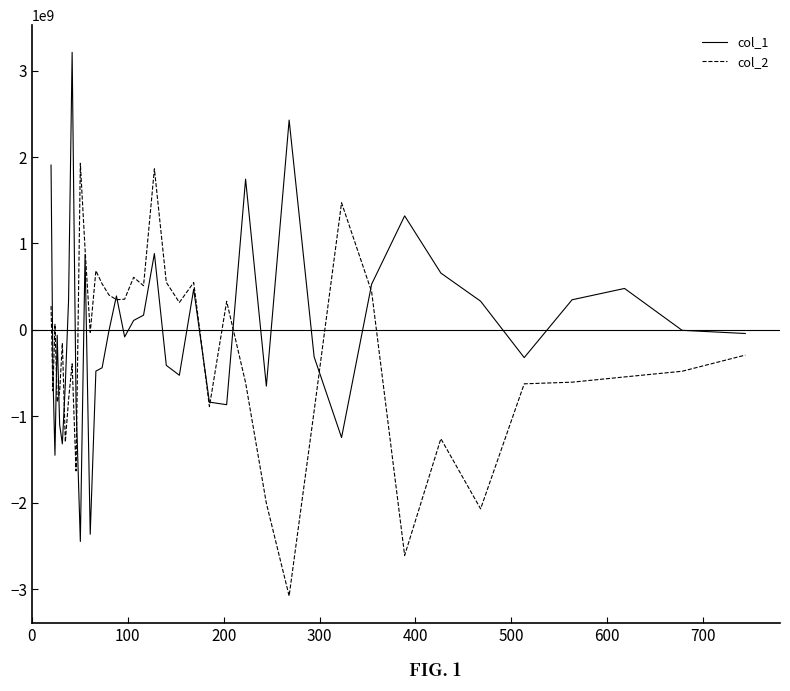

Which series has the largest range (max minus min)?

col_1